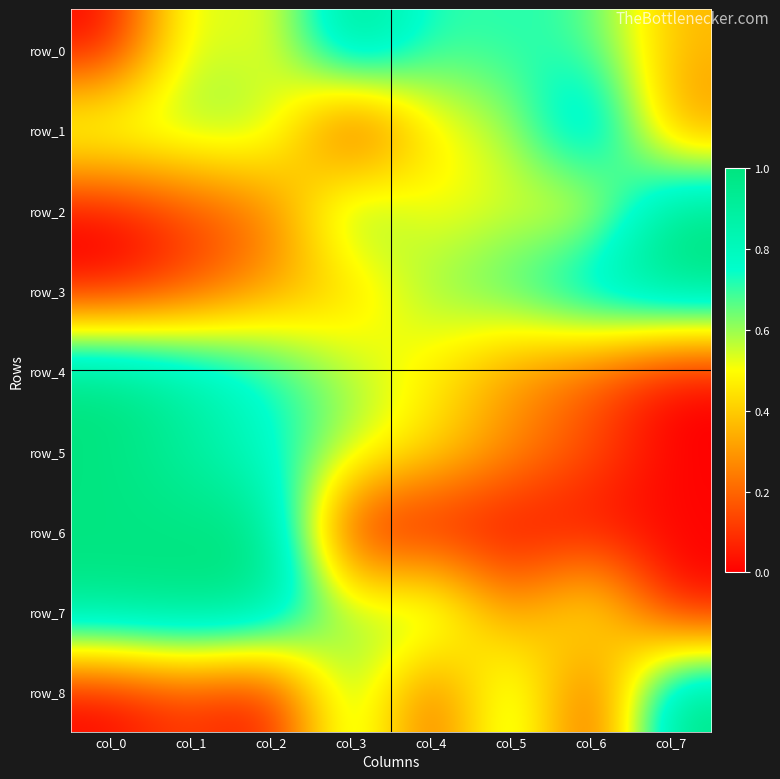

Where is row_4 nearest to the value 0?

col_7